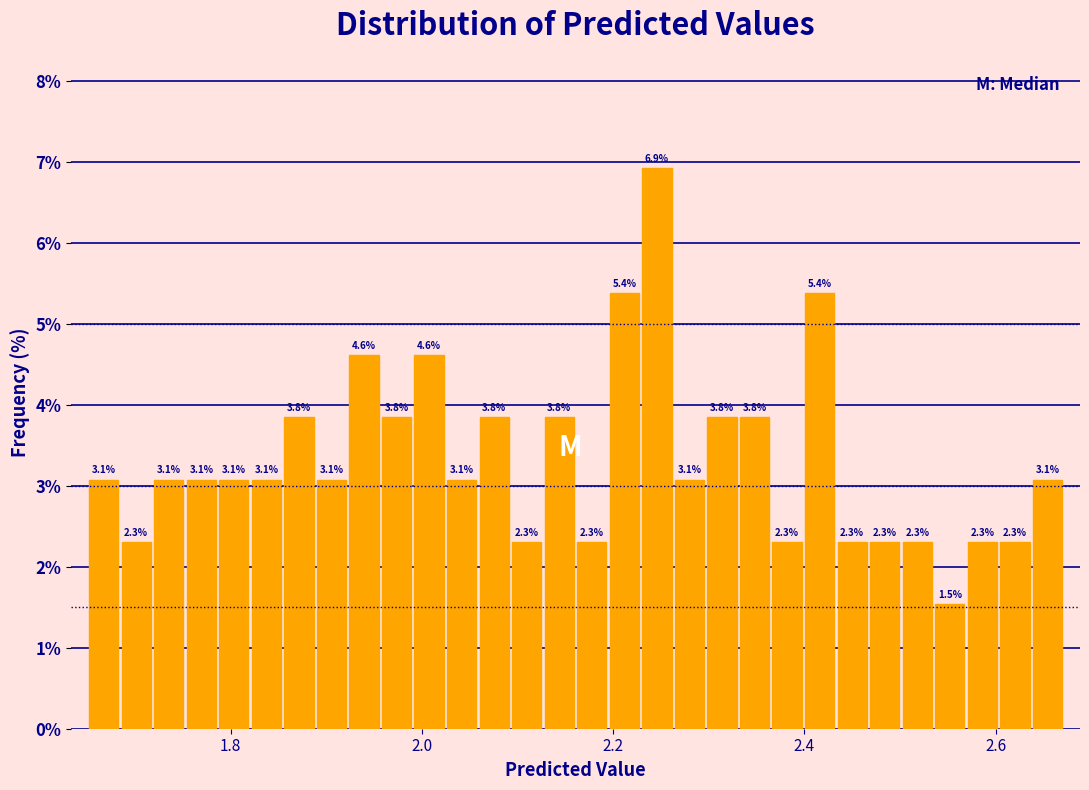

Around what value on the x-axis is the tallest bar? Give the approximate position of its centre, as read against the axis.

2.24